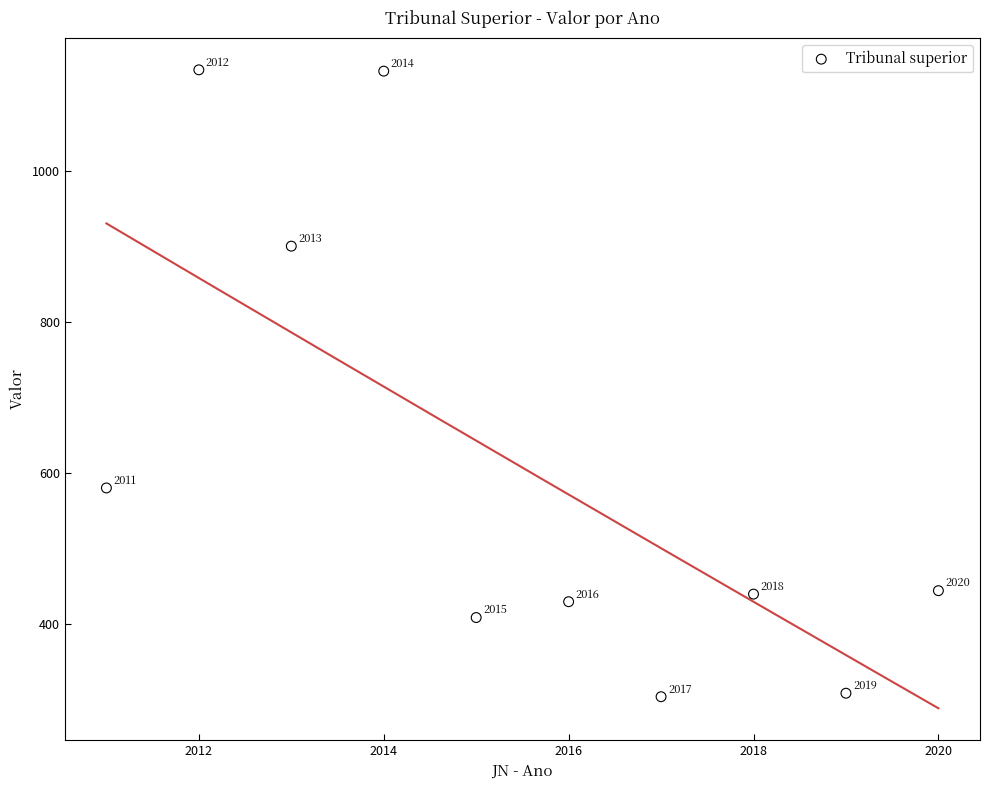

What Y value in the scatter plot is closest to 718?

580.1